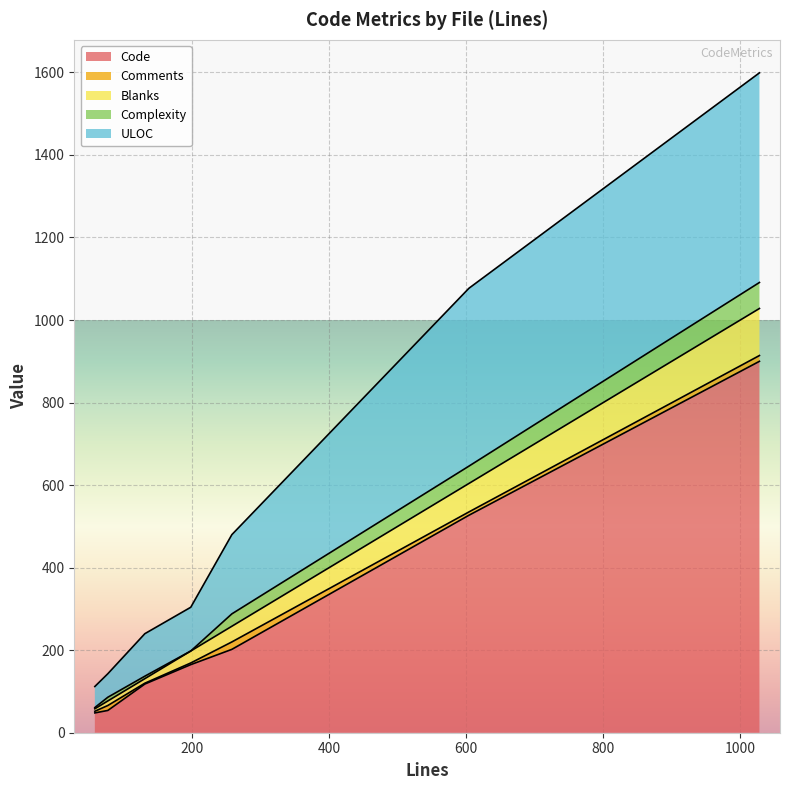

Is the value of Code at 198 greater than the value of Complexity at 258?

Yes